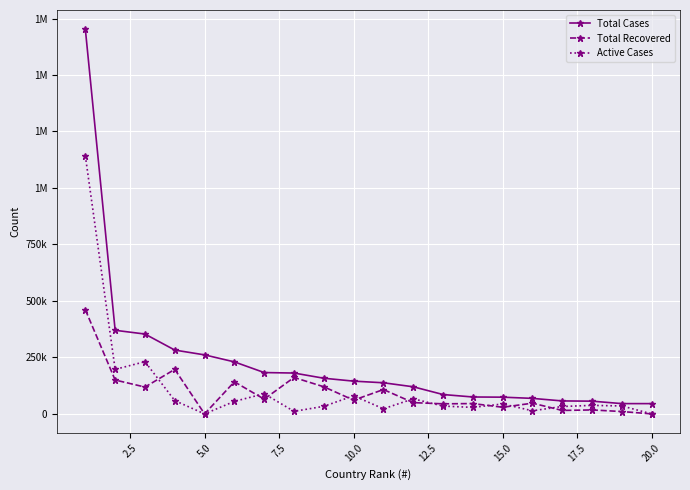

What is the value of the Active Cases point at the 17th from the left?

32733